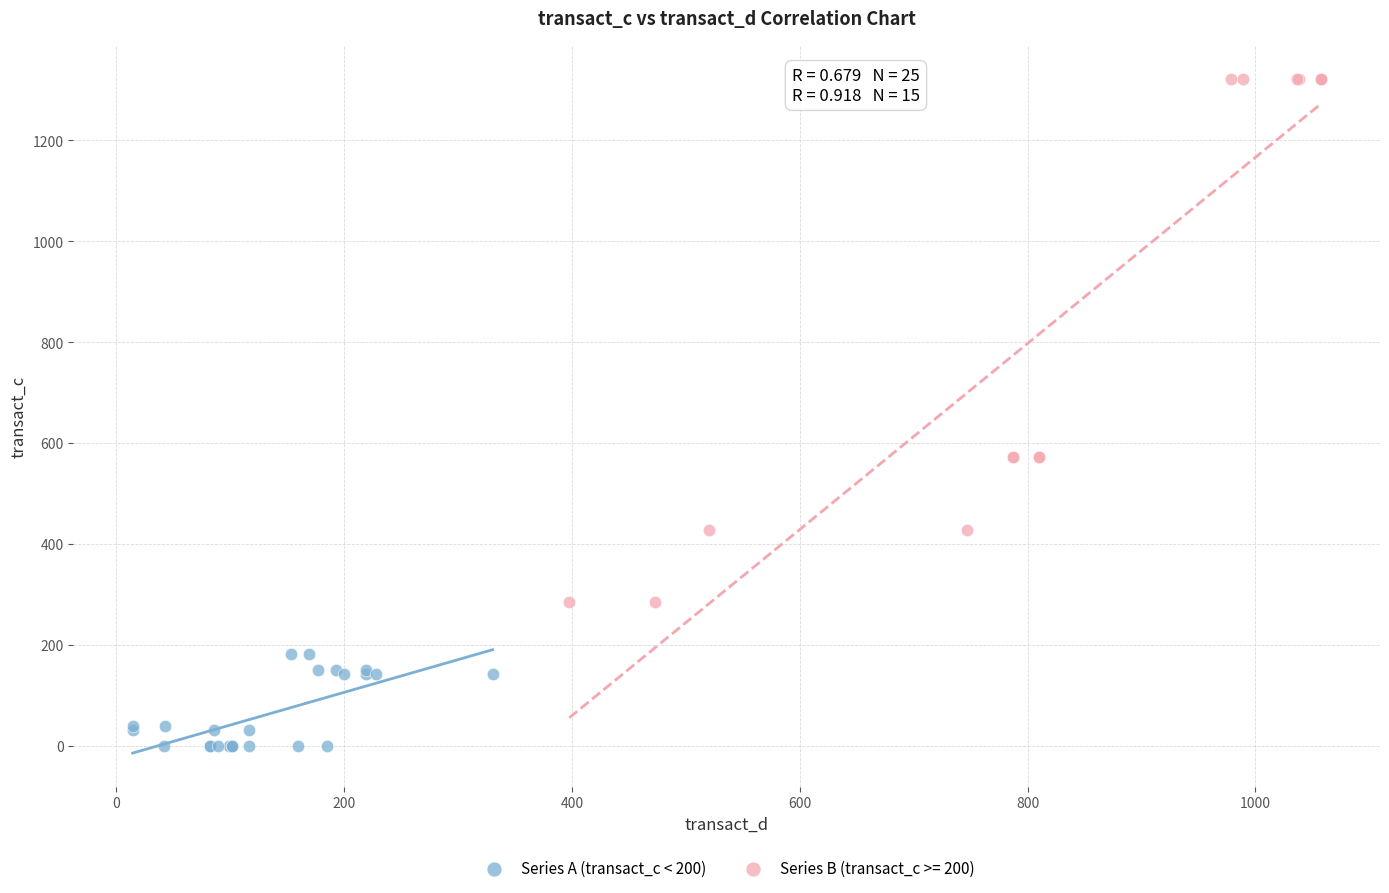

Which series reaches the minimum Y coordinate?

Series A (transact_c < 200)